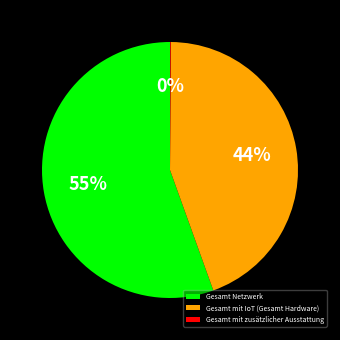

Is the sum of Gesamt Netzwerk and Gesamt mit IoT (Gesamt Hardware) greater than half?

Yes